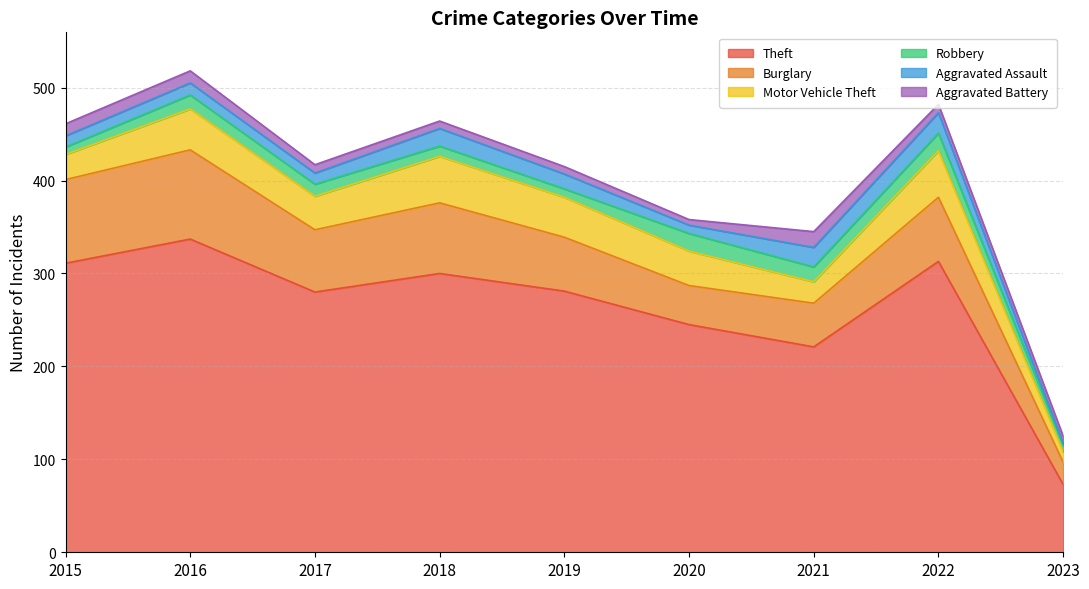

What is the difference between the highest and lowest values at 2015?

303